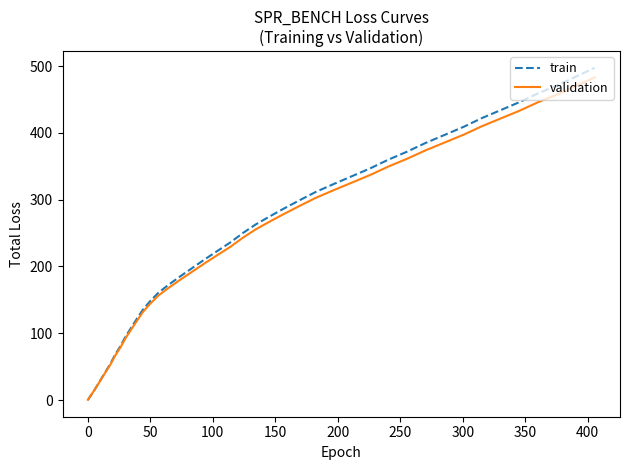

Which series has the widest spread of values?

train